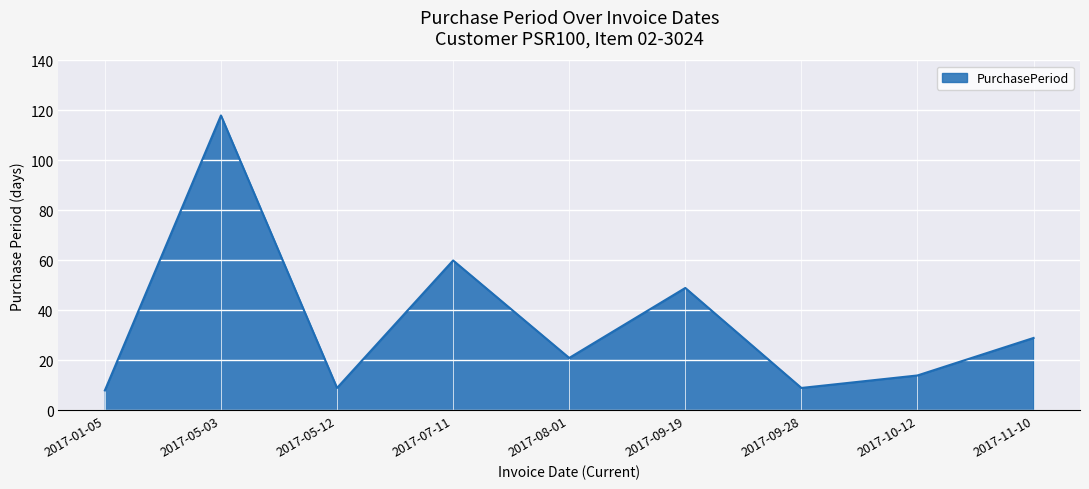

True or false: the data has more than 0 interior local peaks.

True